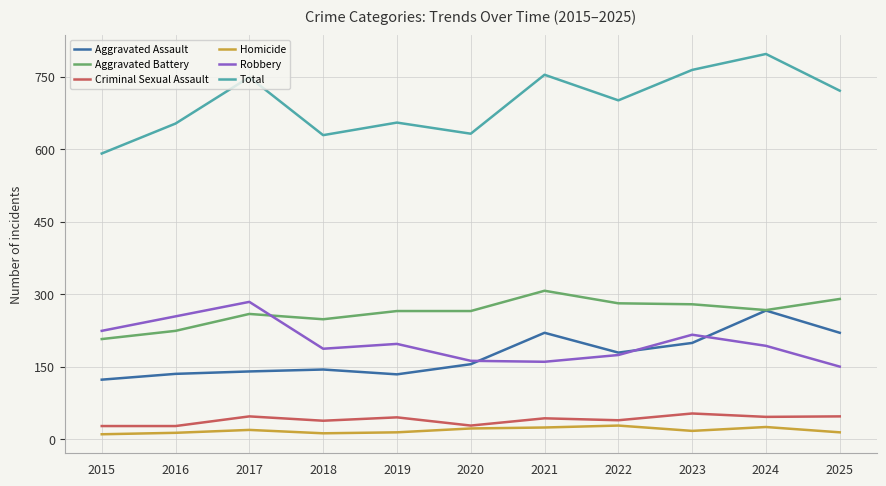

Rank the series at 2015 from highest to lowest value.

Total, Robbery, Aggravated Battery, Aggravated Assault, Criminal Sexual Assault, Homicide